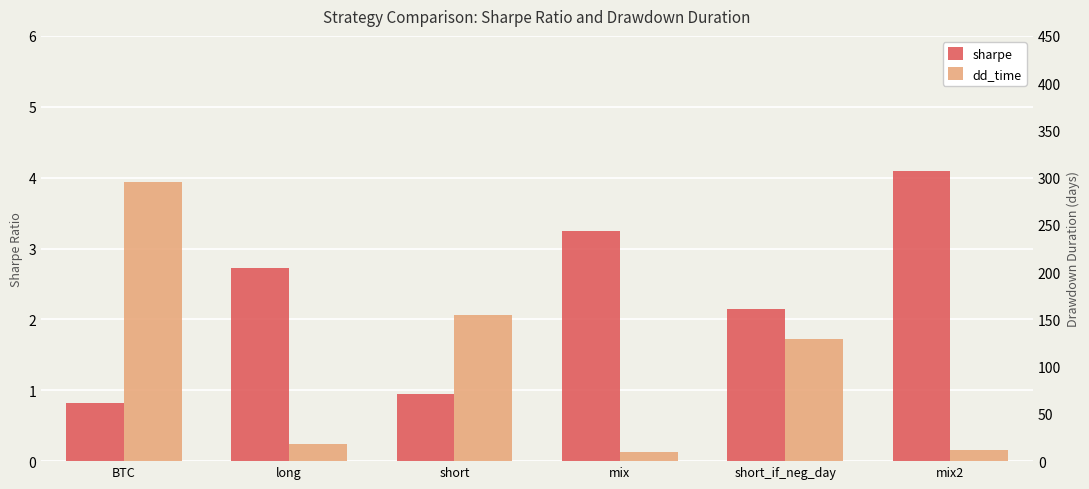

What is the sum of the sharpe values at mix2 and long?

6.8